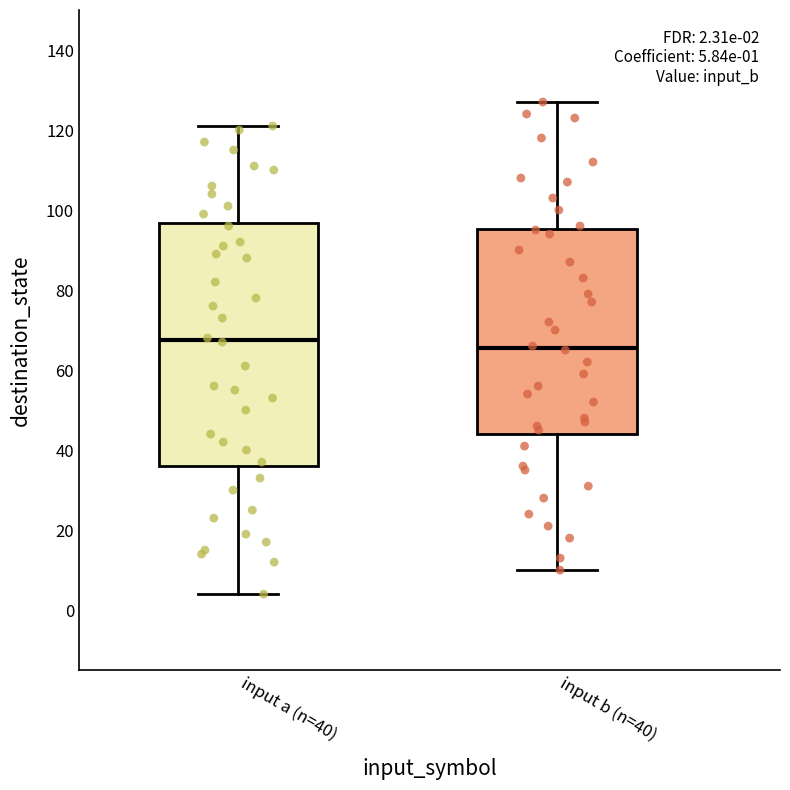

Which box has the highest median line?

input a (n=40)